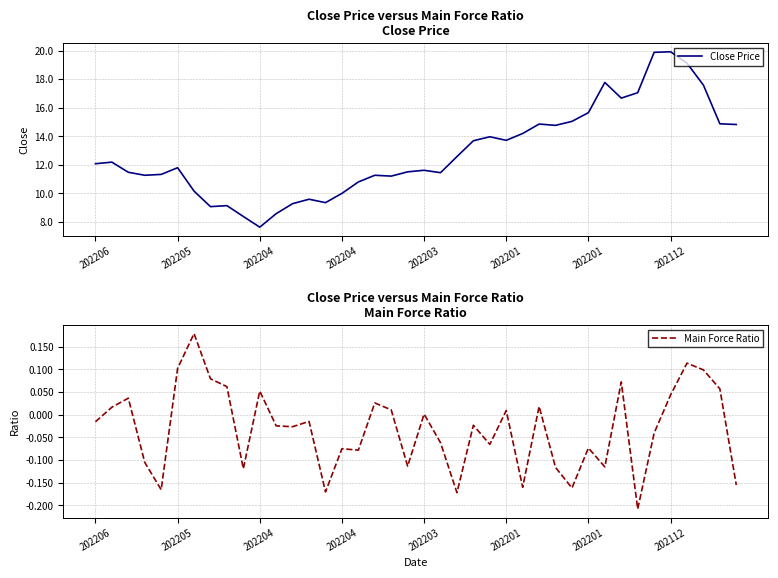

True or false: Close Price and Main Force Ratio cross at least once.

False